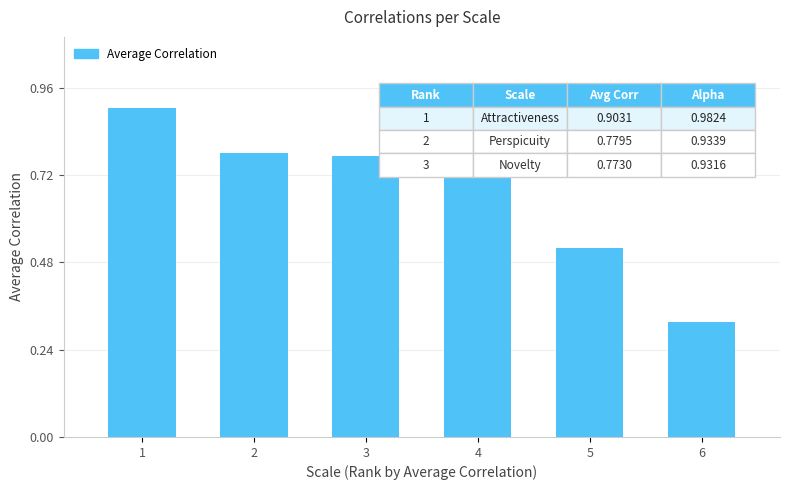

The chart shows a value of 0.6 at 6. True or false?

False